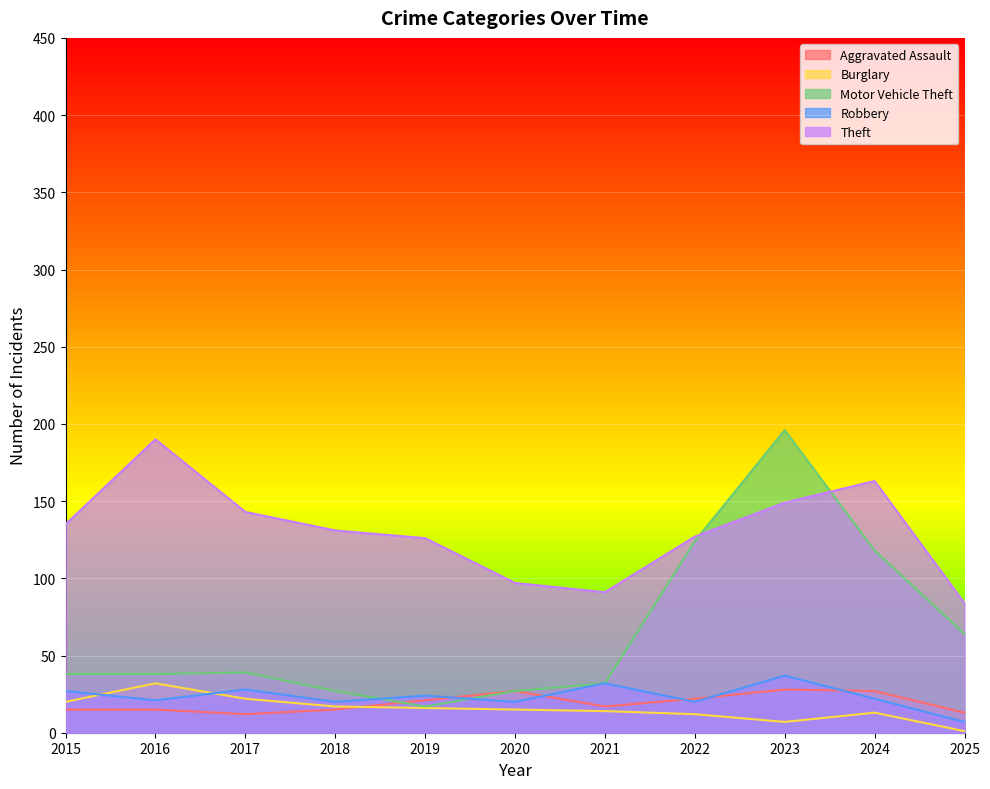

How many series are shown in this chart?

5